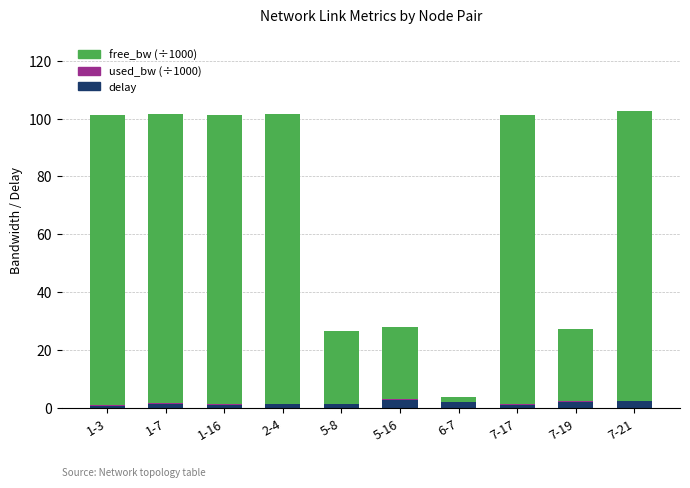

What is the maximum value for delay?

2.9